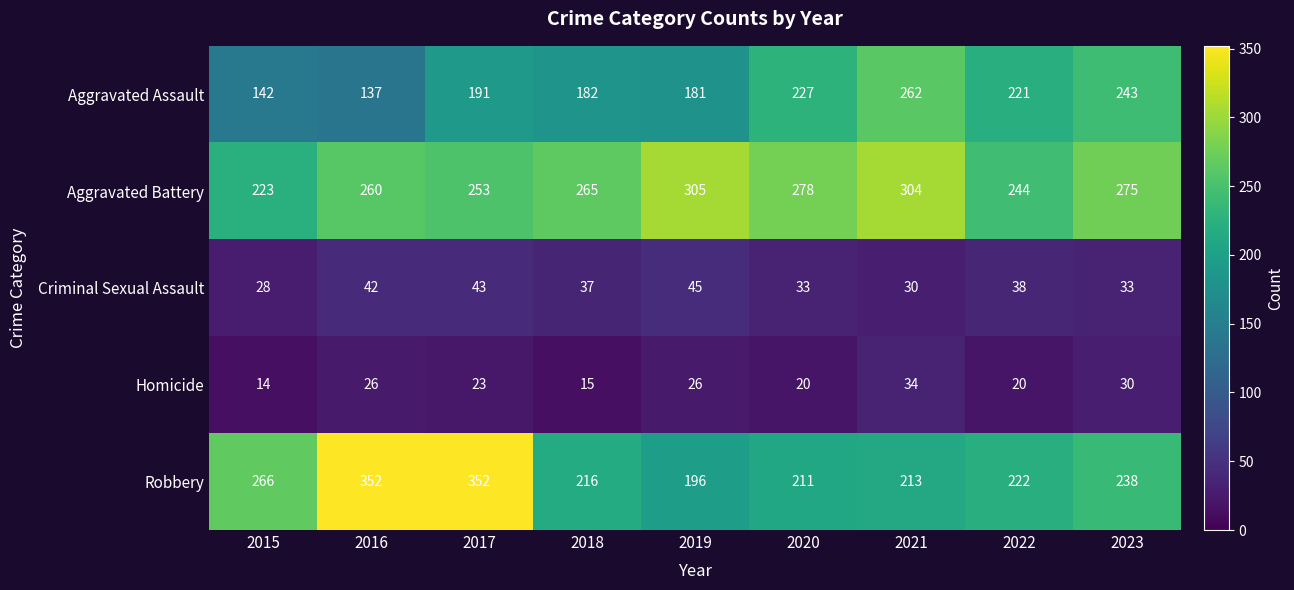

True or false: Homicide has a value of 17 at 2023.

False